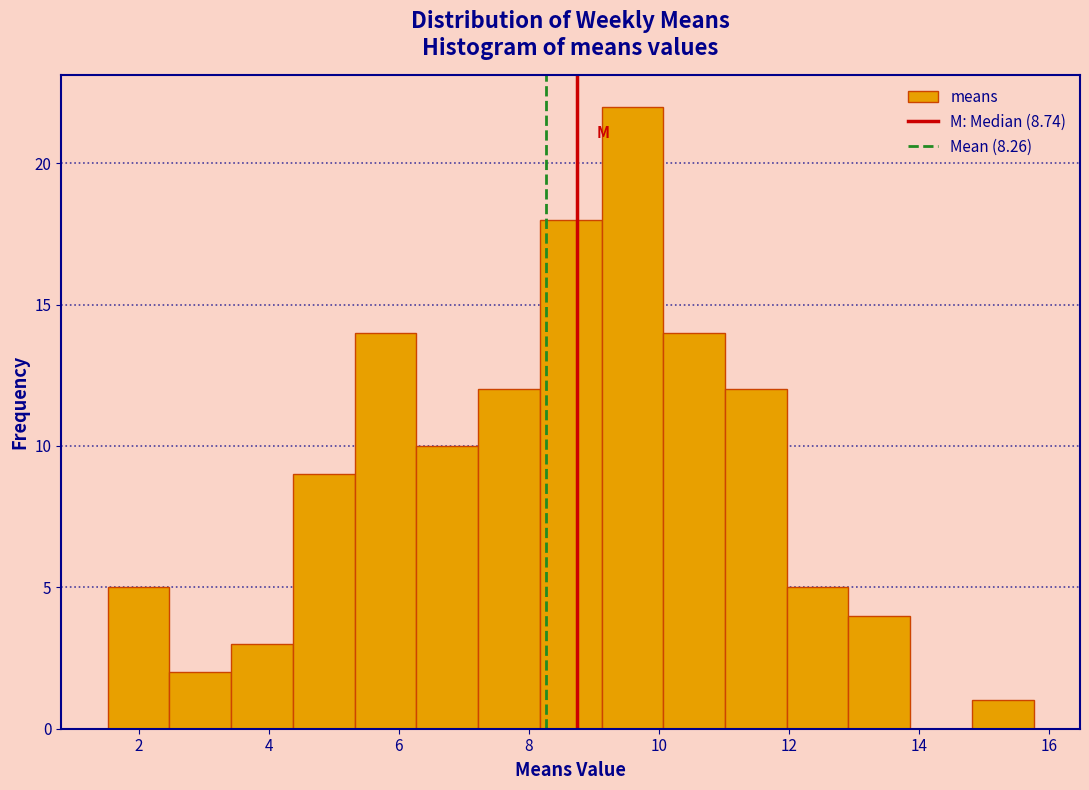

How tall is the bar that spans 7.2 to 8.2 on the x-axis? Neither the bar edges nor the heights are printed on the chart, so give them approximately, as read against the axes.

12